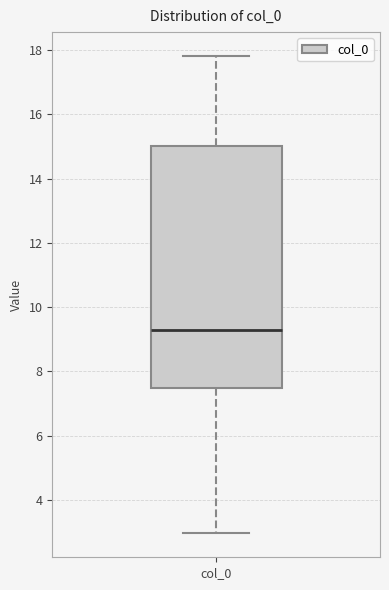

Read this box plot against the y-axis: the position of the median line, the range covered by the box, and the ends of both whiskers. The values are not printed on the chart, so give them approximately, as read against the axis.

median 9.2, box 7.4 to 15.0, whiskers 3.0 to 17.8